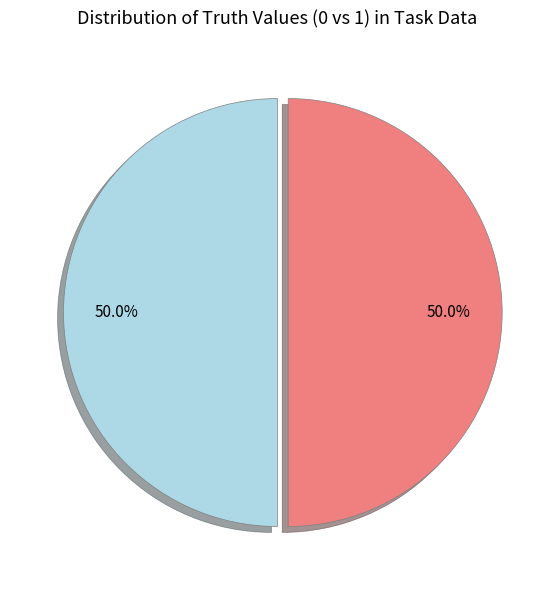

What percentage is NOT represented by truth=1?

50.0%